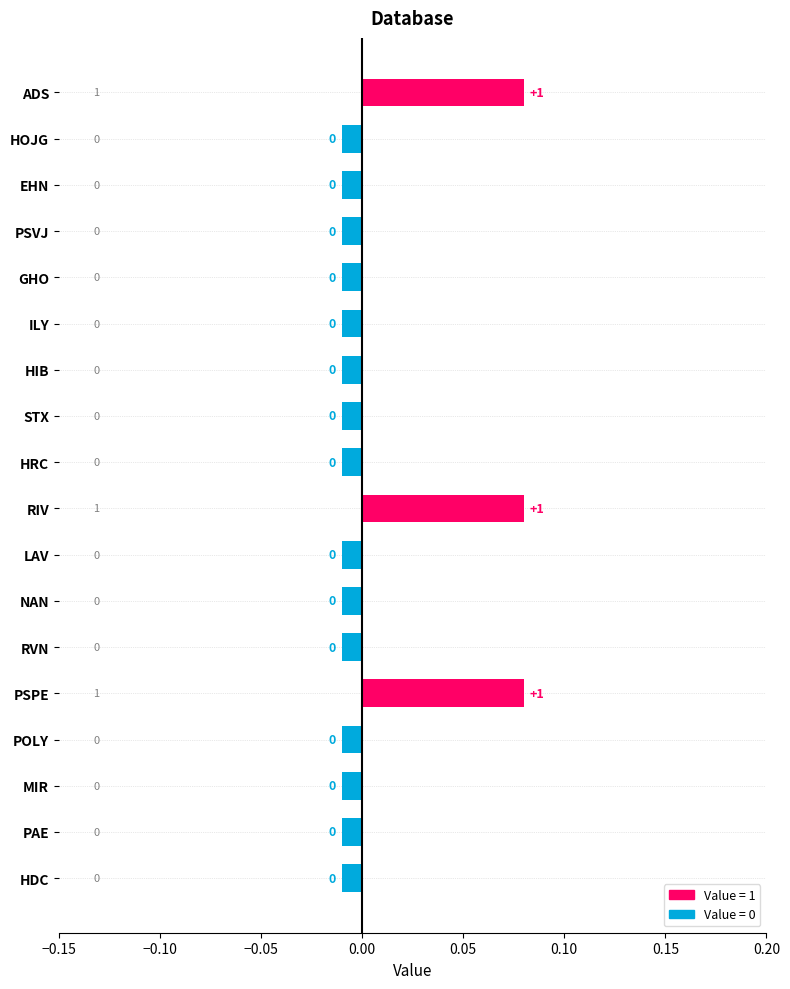

The chart shows a value of -0.0 at MIR. True or false?

True